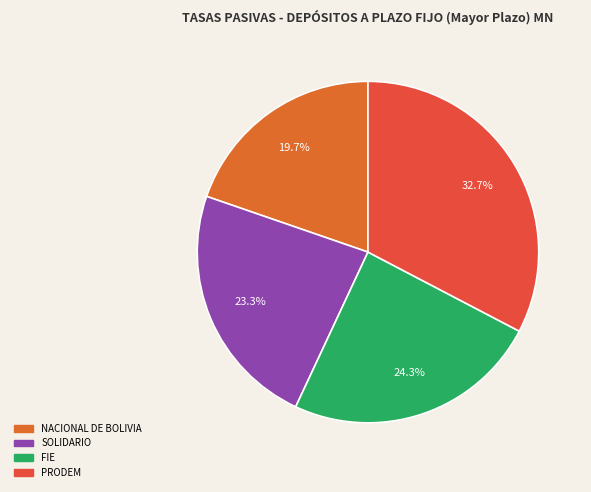

Which slice is the largest?

PRODEM